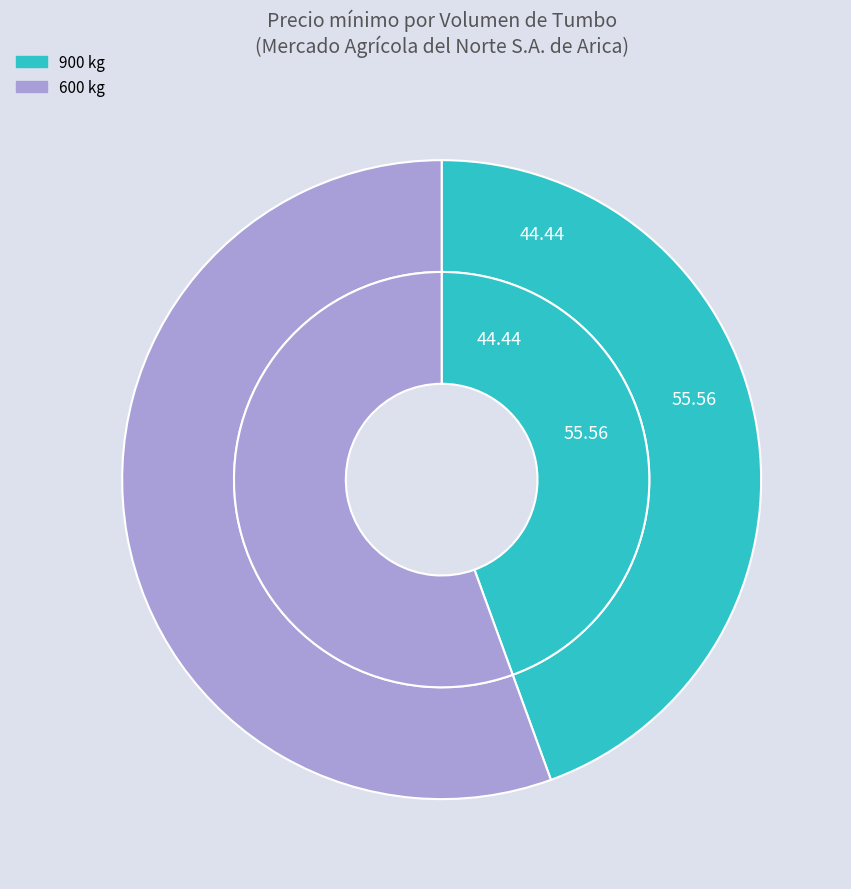

Is 600 kg the majority of the pie?

Yes